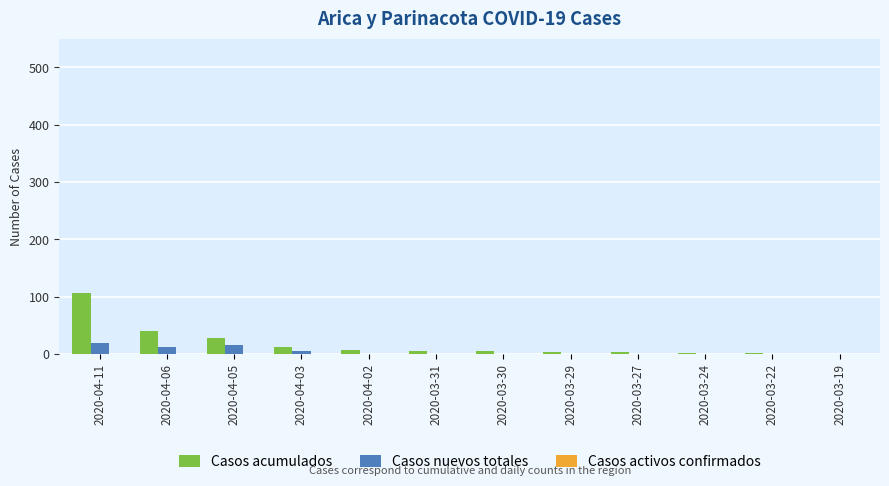

At which category is the sum across all series the highest?

2020-04-11